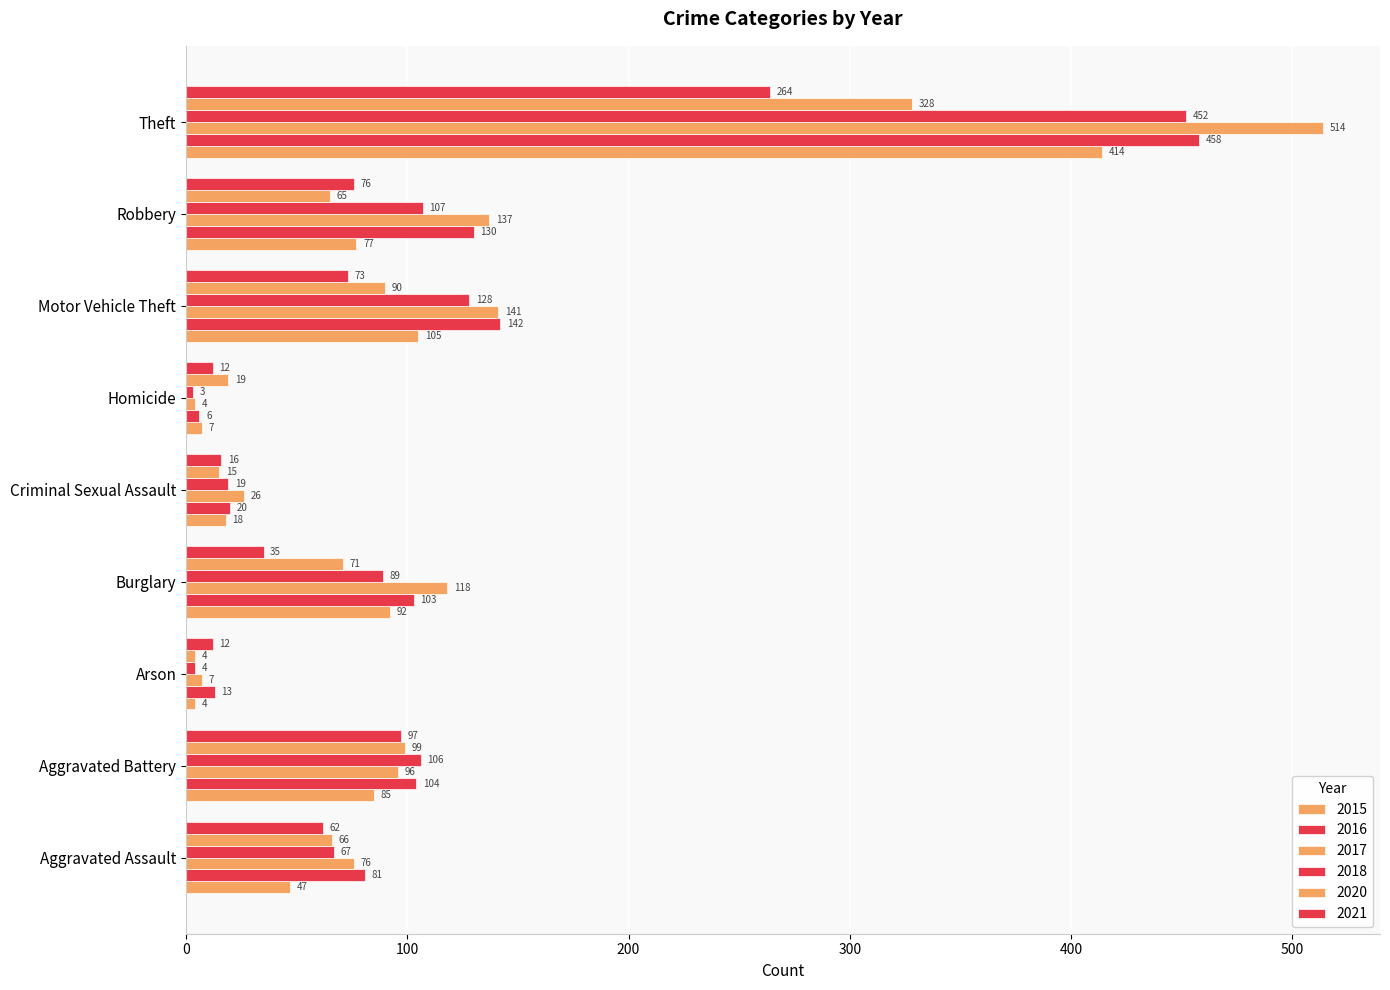

How many values in the 2016 series are below 103?

4